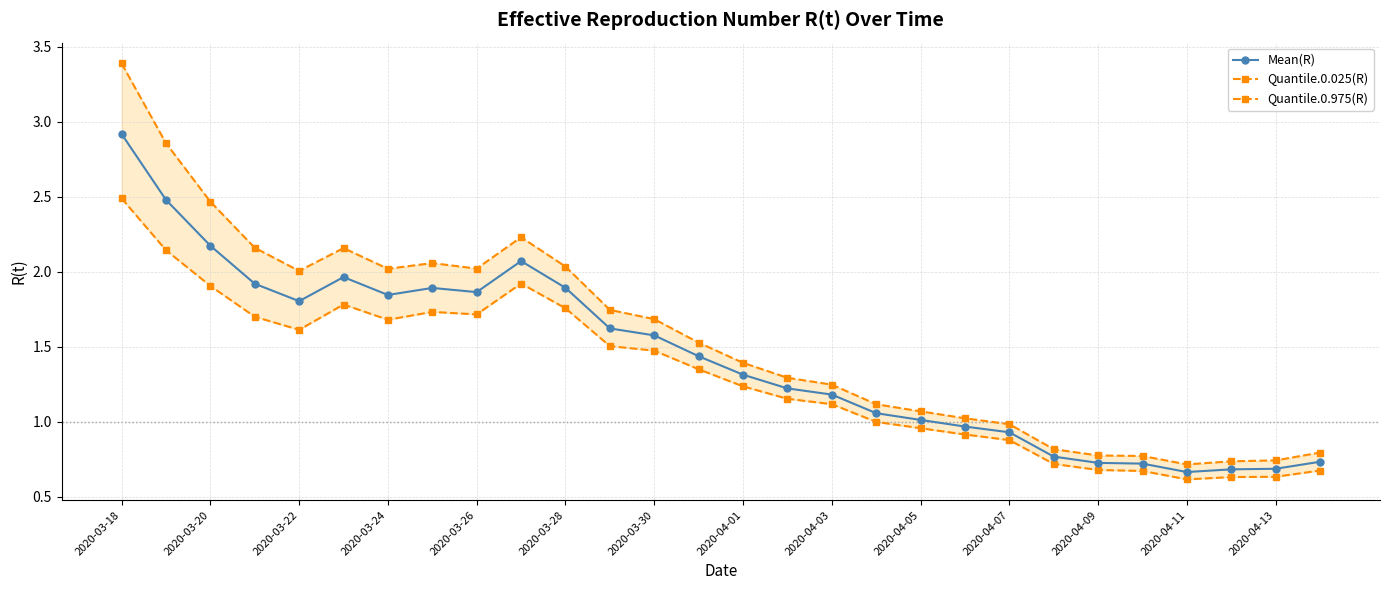

What is the difference between the maximum and minimum values in the Mean(R) series?

2.3